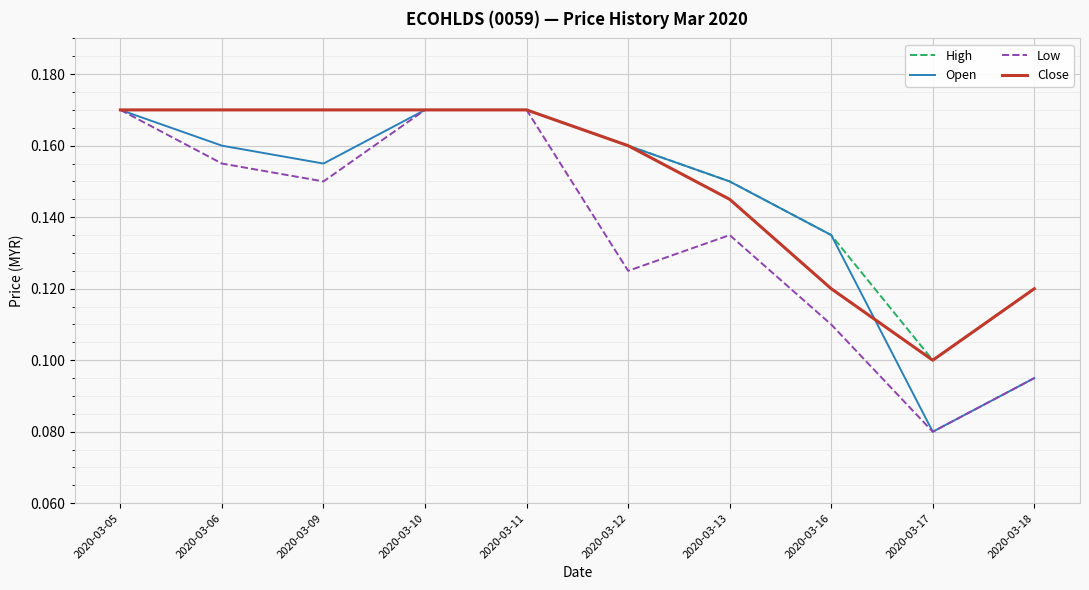

Is the value of High at 2020-03-09 greater than the value of Open at 2020-03-12?

Yes